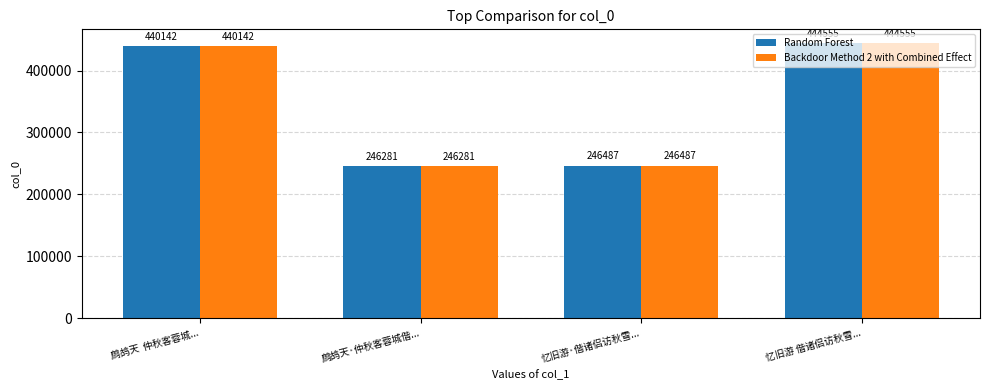

Are the bars grouped side by side (vs. stacked)?

Yes